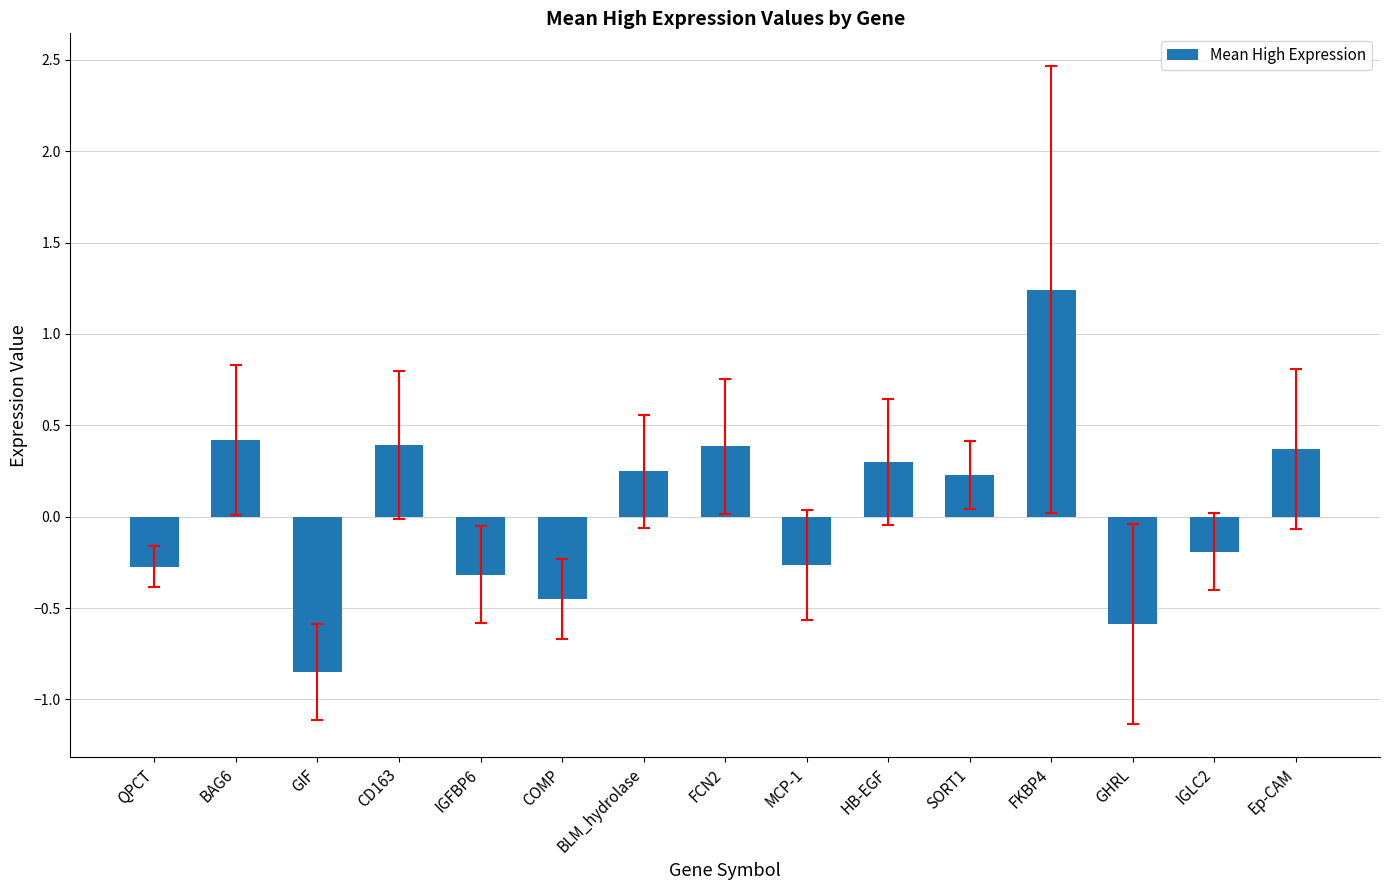

How many data points are above 0?

8